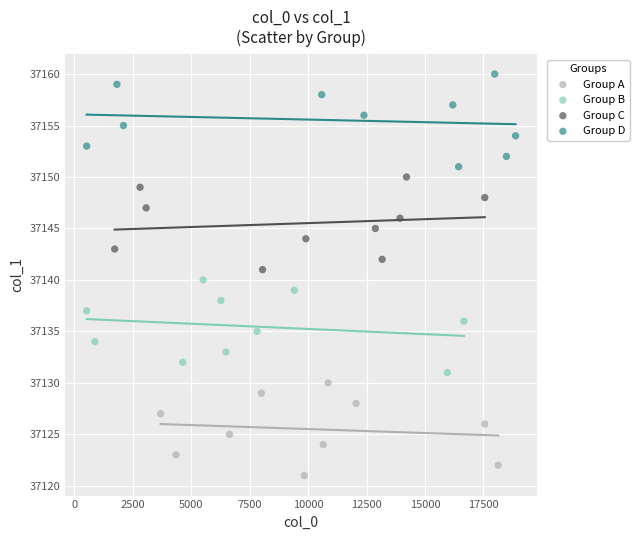

Which series contains the highest Y value?

Group D